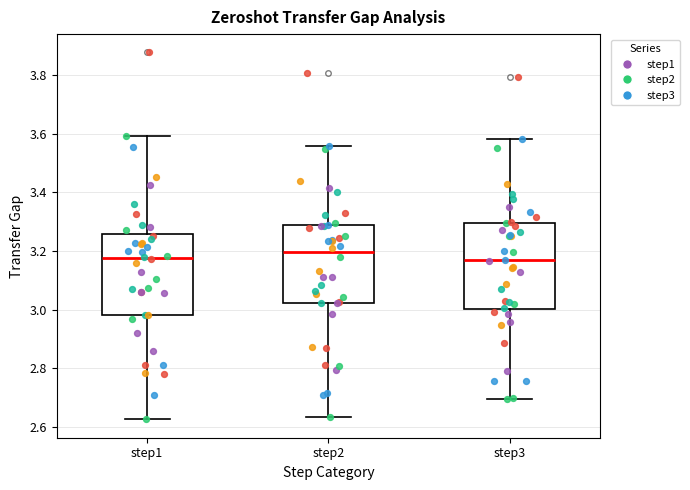

Where does the lower whisker of the box for step3 end on the y-axis? The values are not printed on the chart, so give them approximately, as read against the axis.

2.70